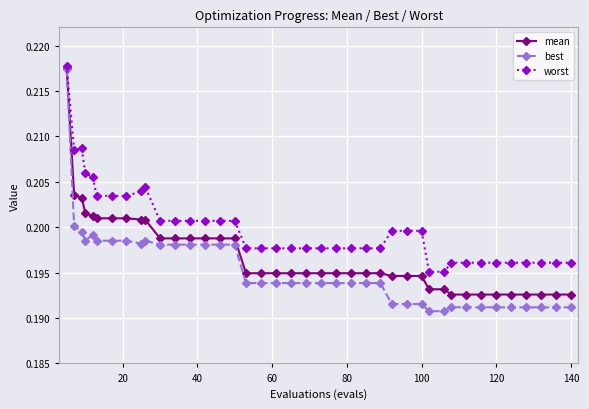

Count the mean values in the range 0 to 1.

40